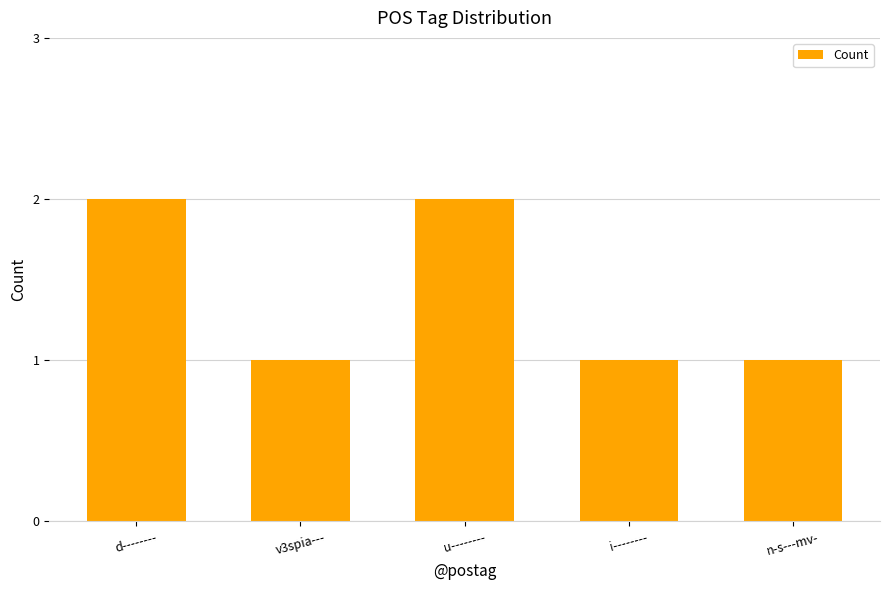

What is the sum of all values?

7